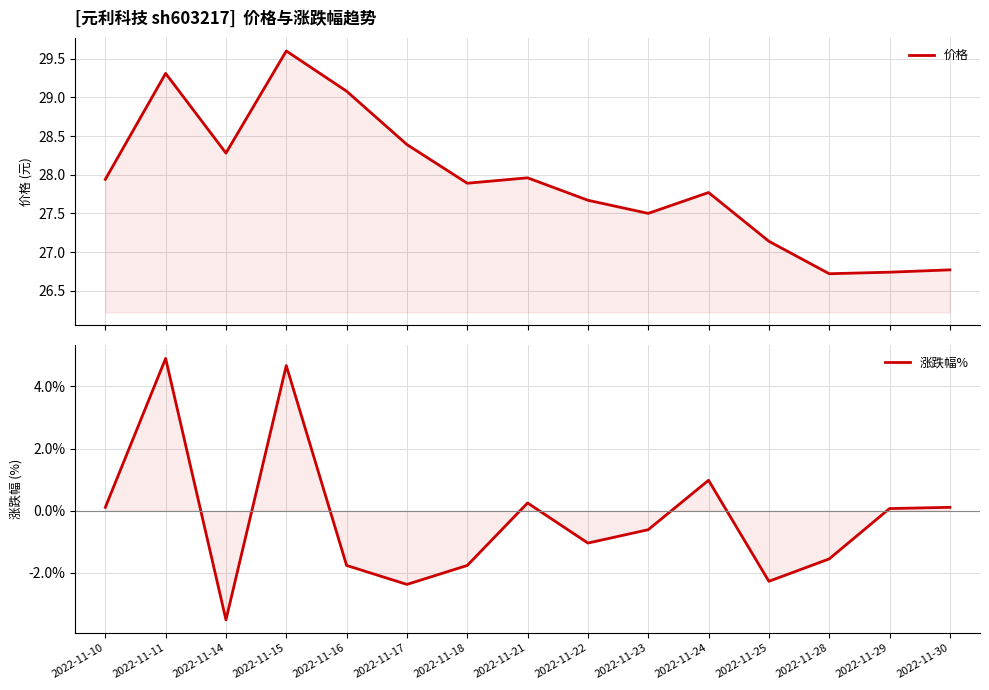

How many values in the 涨跌幅% series exceed 0?

7